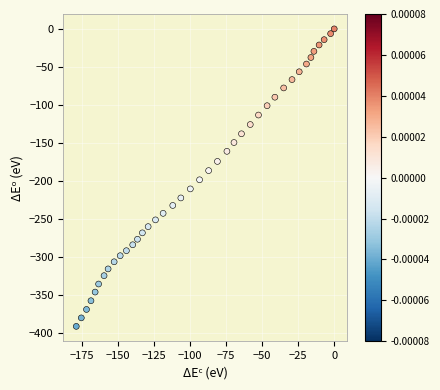

What is the range of Y values (max minus min)?

391.9